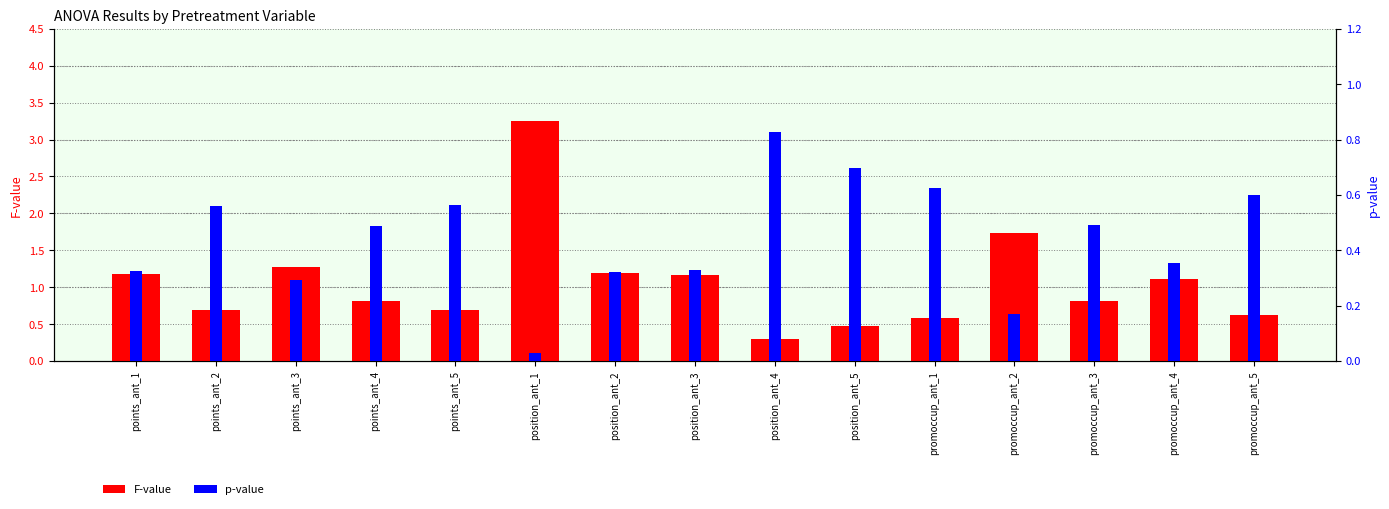

What is the label of the 14th bar from the left?

promoccup_ant_4